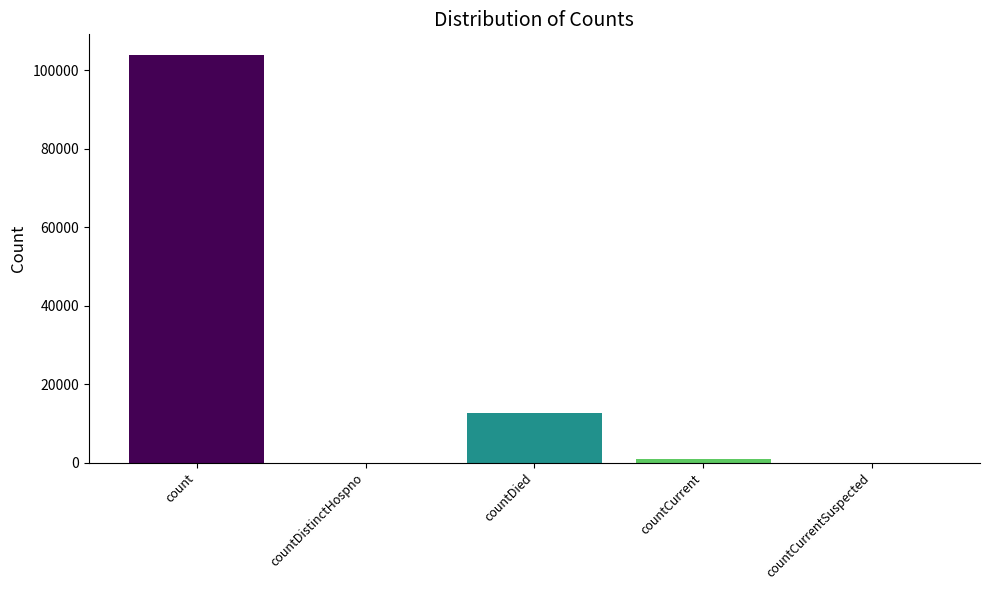

What is the maximum value shown in the chart?

103967